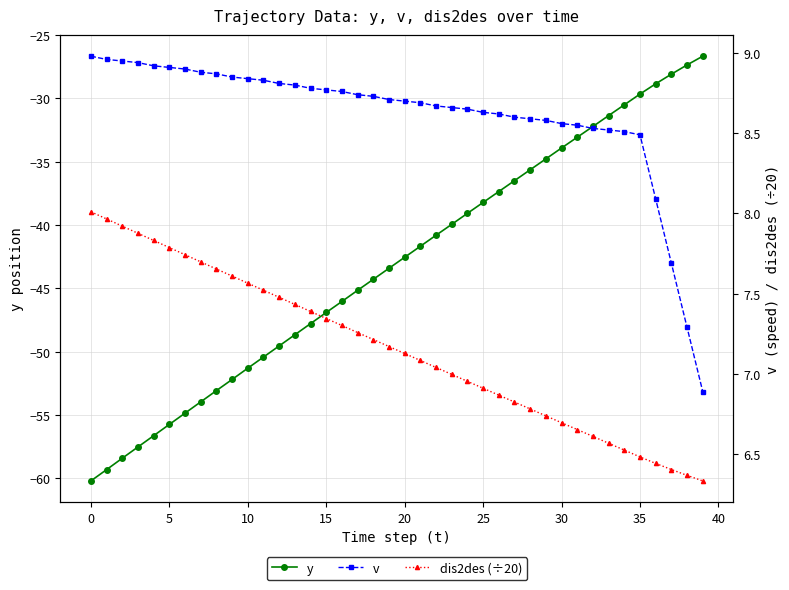

Which series has the widest spread of values?

y